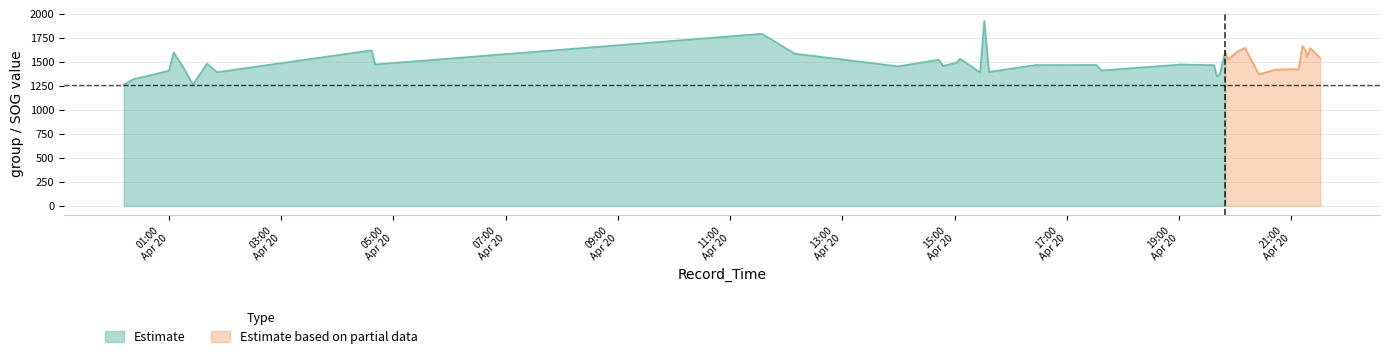

The value of group at 2024-04-20 11:34:06 is 3106.3. True or false?

False